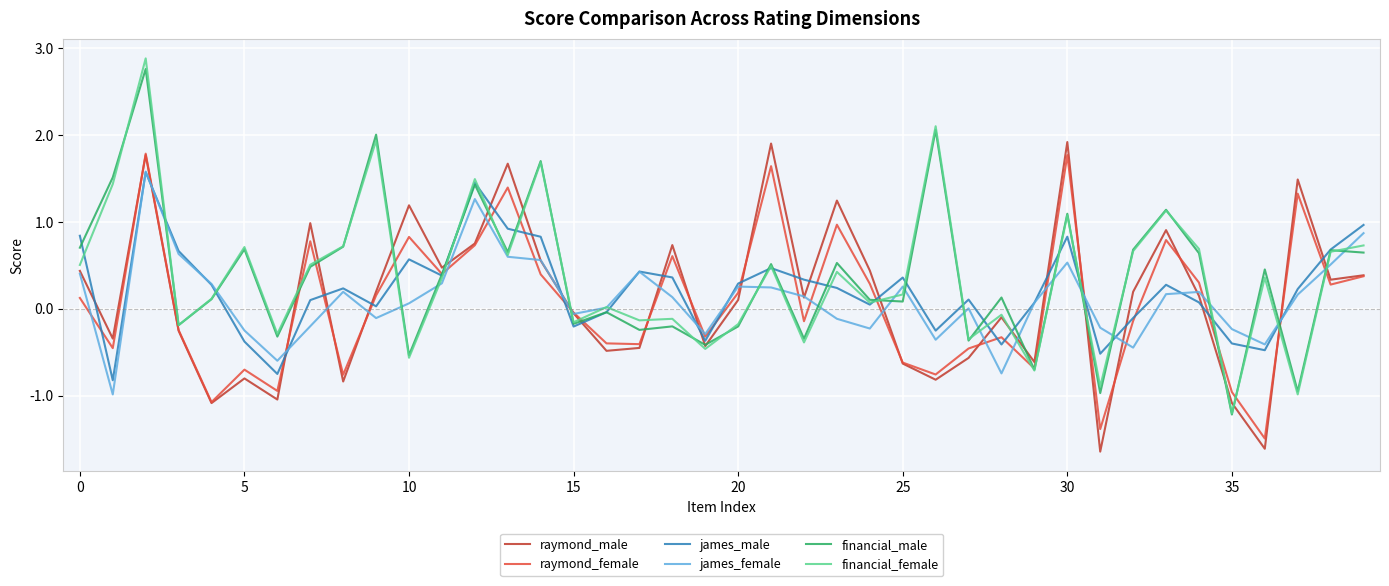

What is the minimum value for financial_female?

-1.2